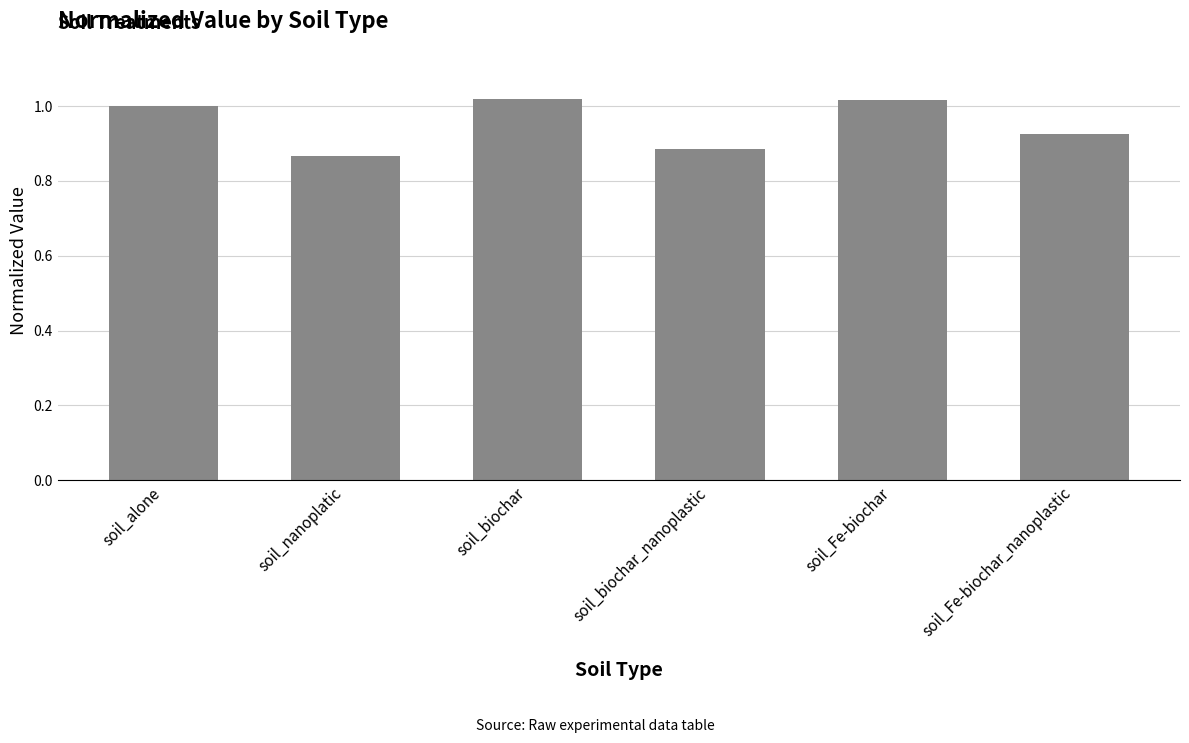

What is the sum of all values?

5.7